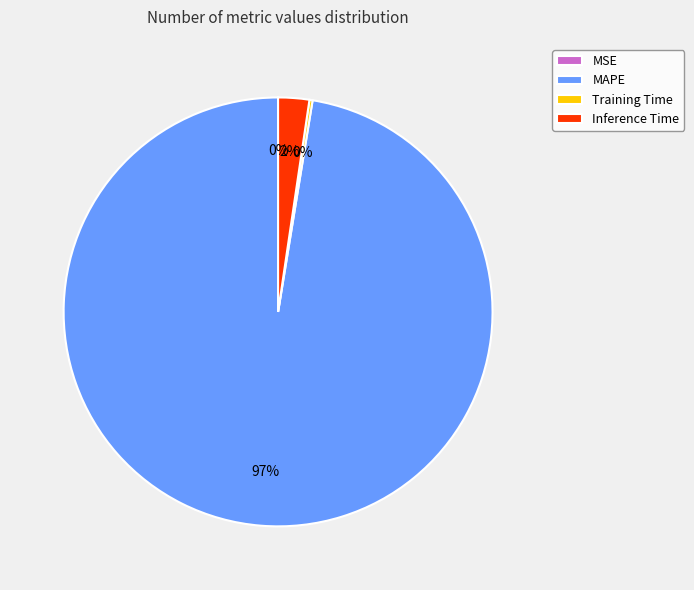

Which category accounts for the majority?

MAPE